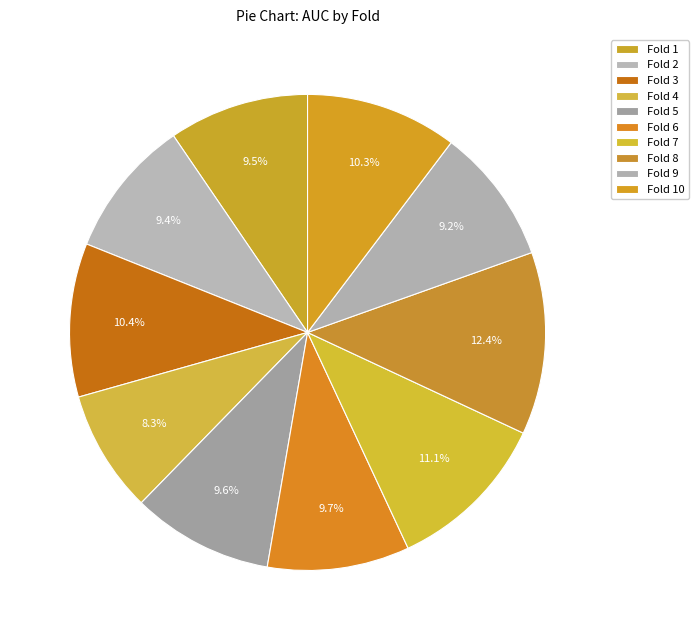

What is the change in value from Fold 1 to Fold 3?

+0.1